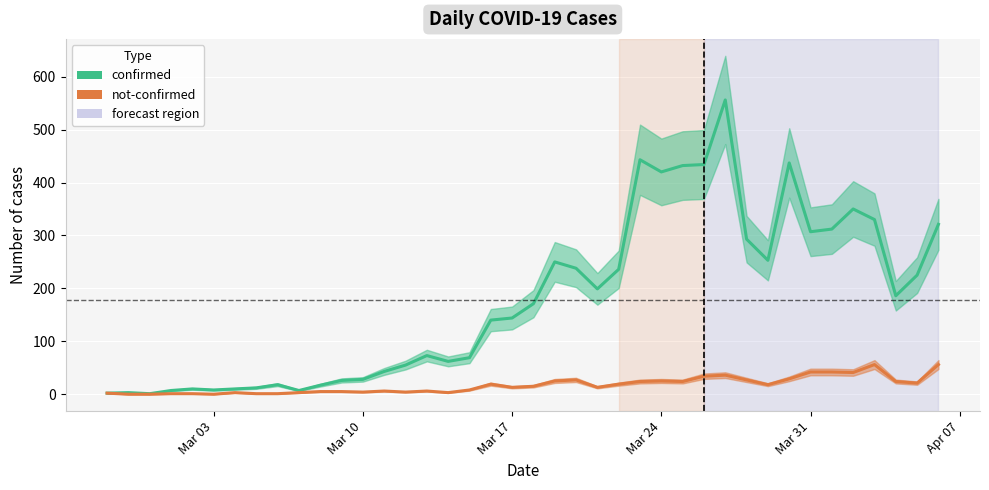

True or false: not-confirmed and confirmed intersect in this chart.

False